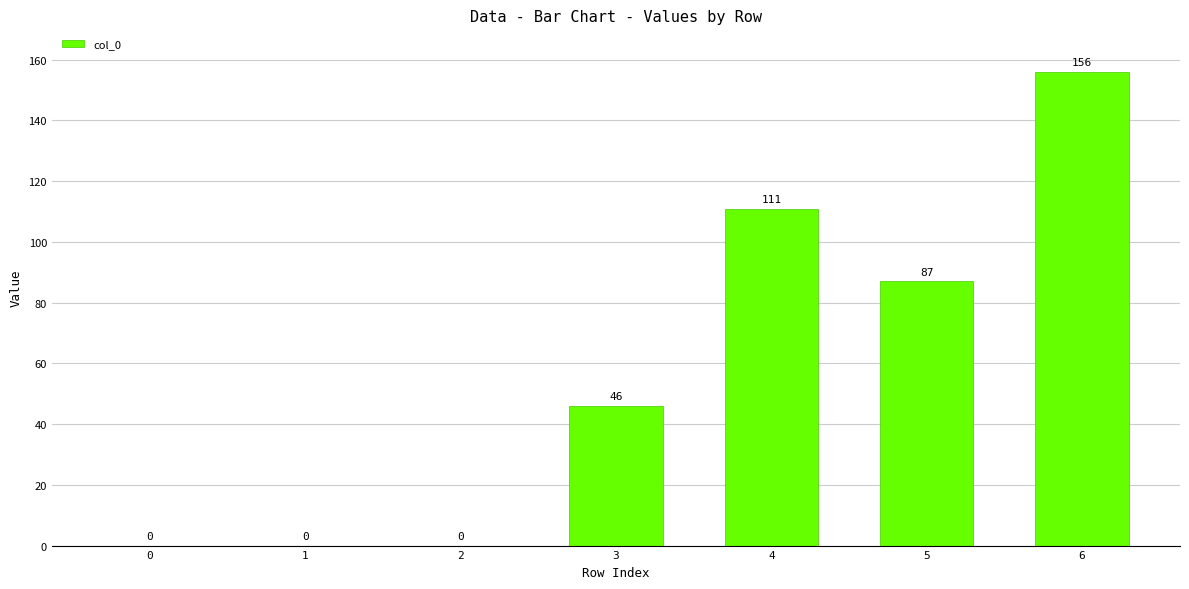

How many values are above zero?

4